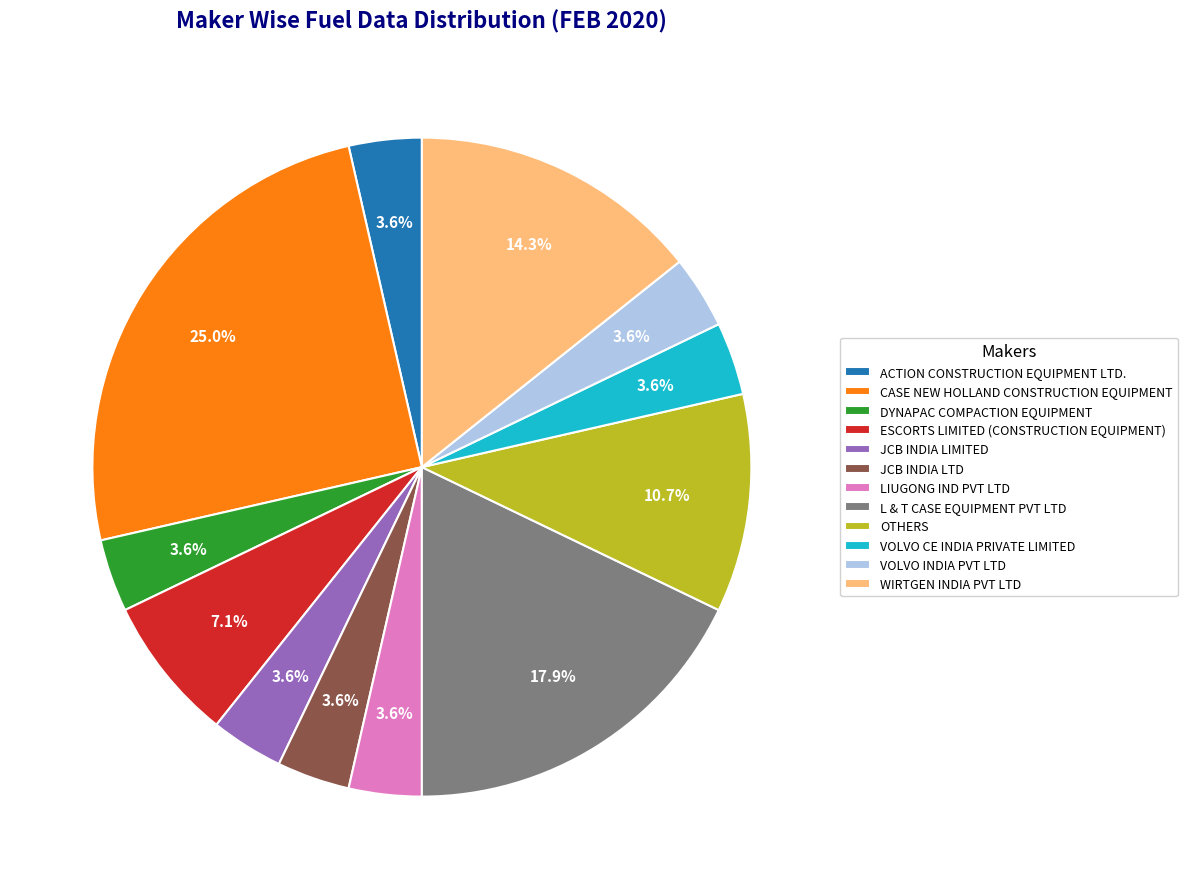

How many slices are in this pie chart?

12